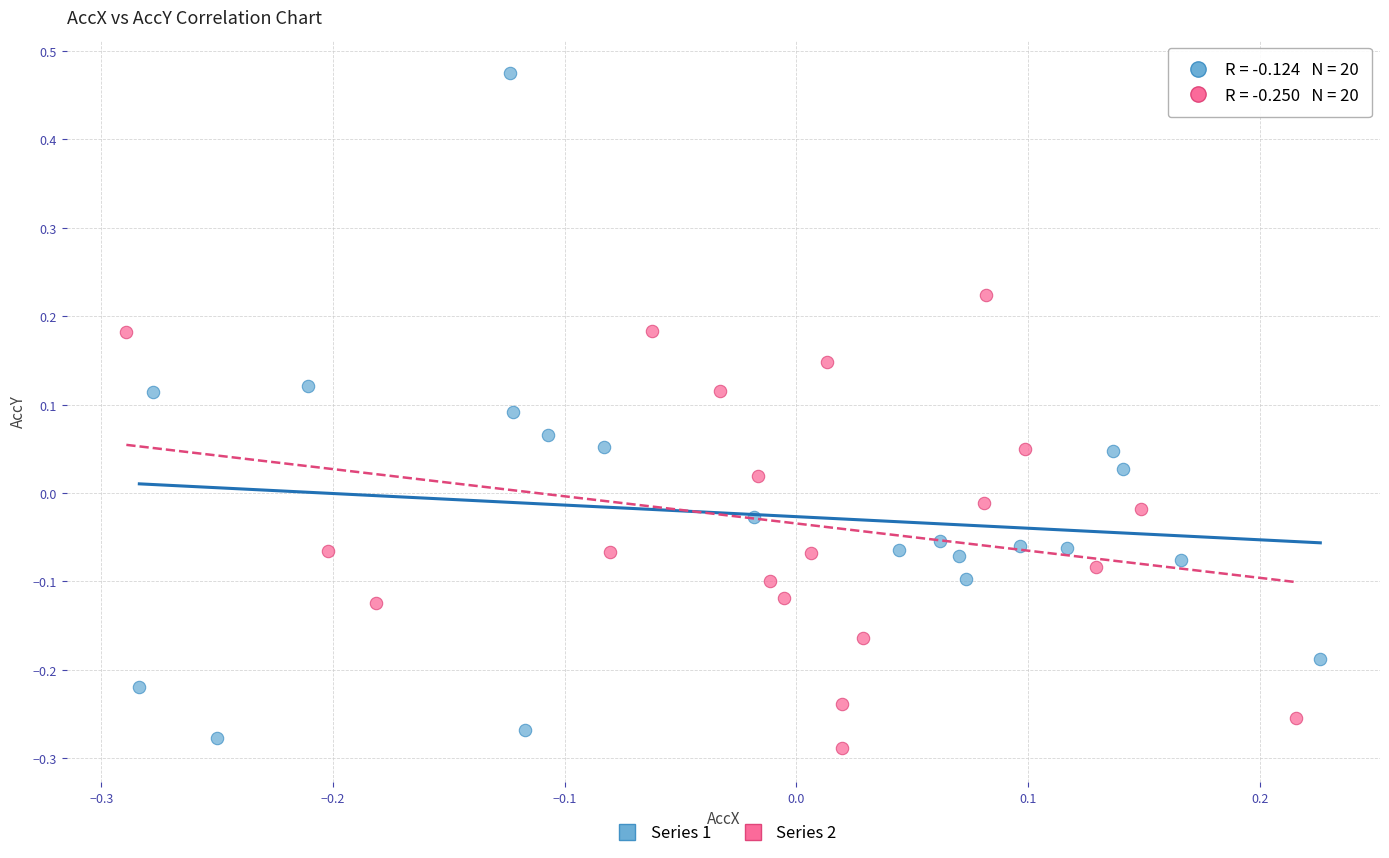

Which series contains the highest Y value?

Series 1